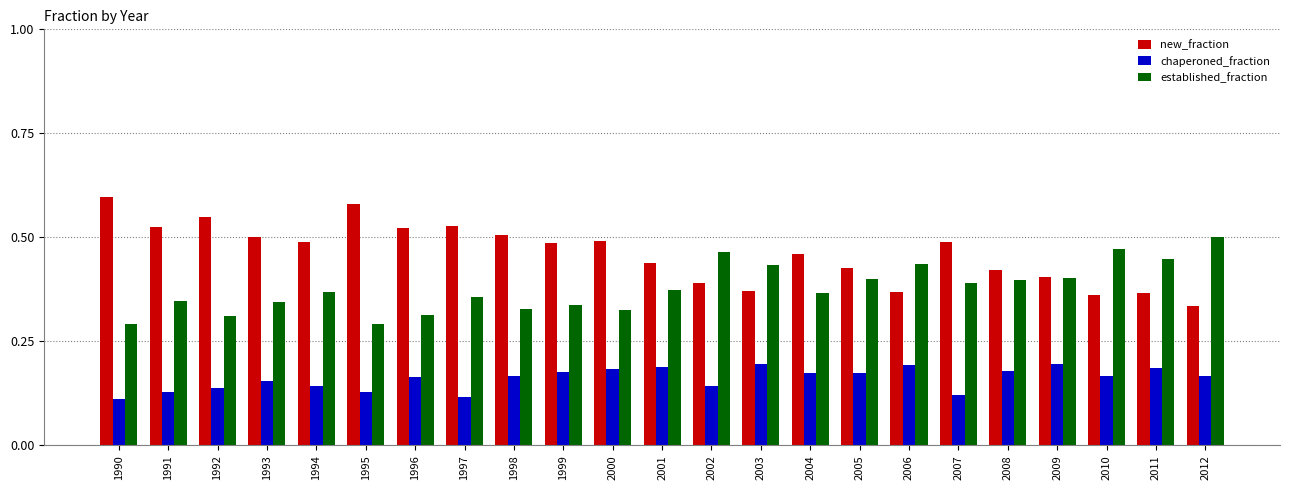

At 1998, list the series in order from largest to smallest.

new_fraction, established_fraction, chaperoned_fraction